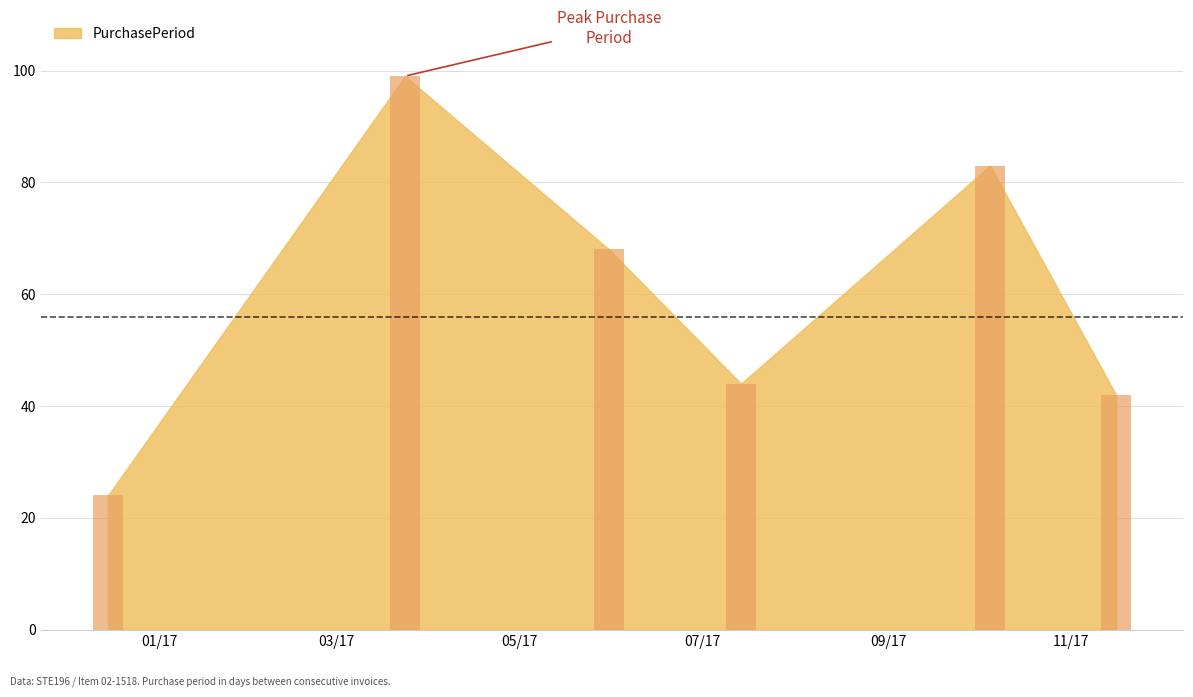

Is it true that the value at 2016-12-15 is 24?

True